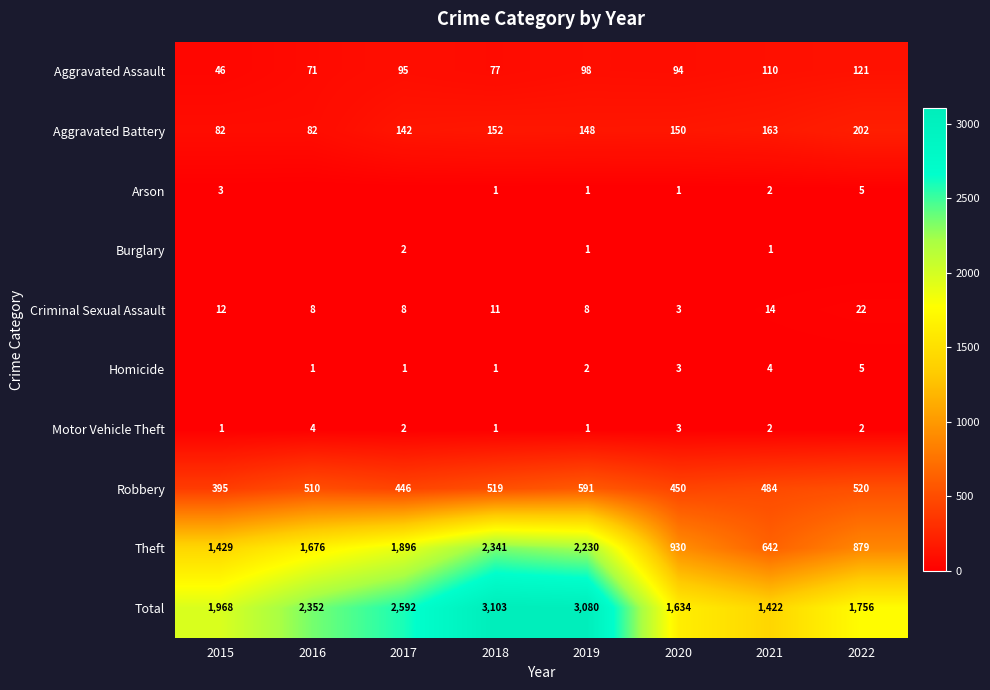

How many data points in Theft are less than 1676?

4